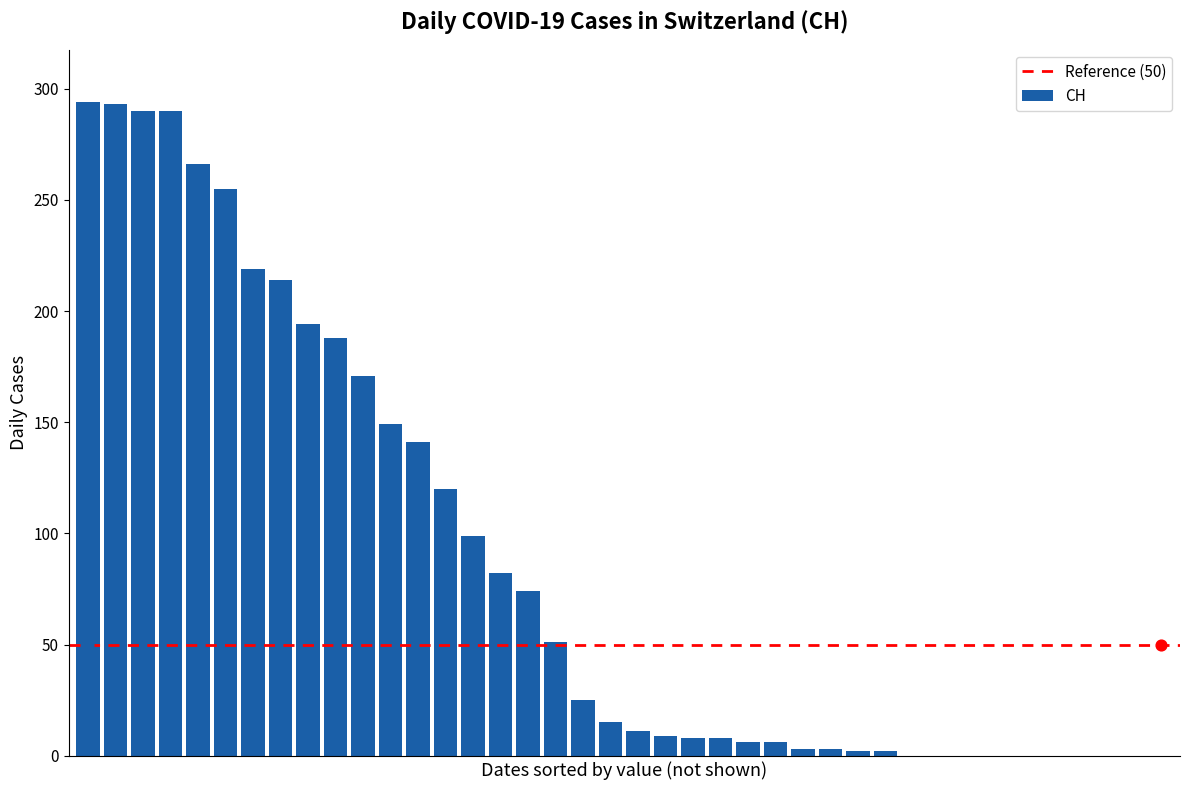

Which has a higher value, 2020-03-02 or 2020-03-24?

2020-03-24